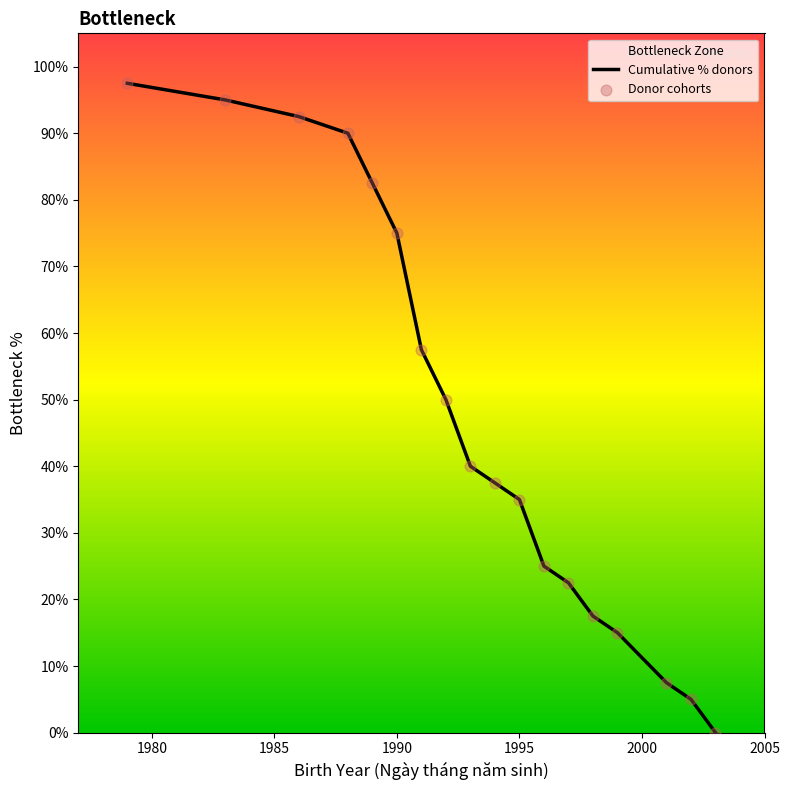

Which series has the largest total across all categories?

Cumulative % donors